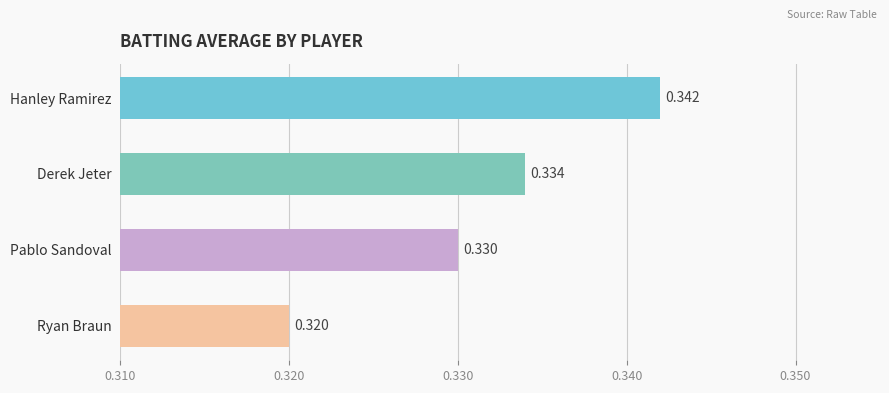

At which category does the chart reach its peak across all series?

Hanley Ramirez